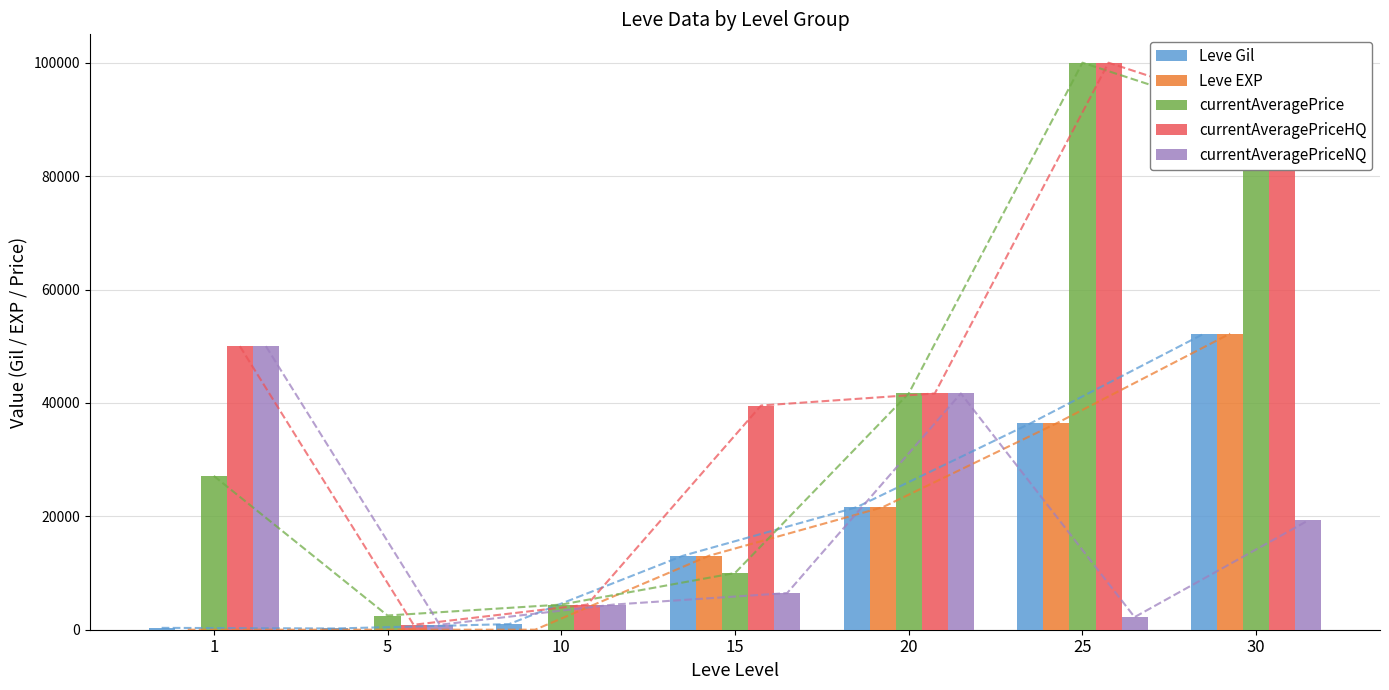

Which series has the largest total across all categories?

currentAveragePriceHQ